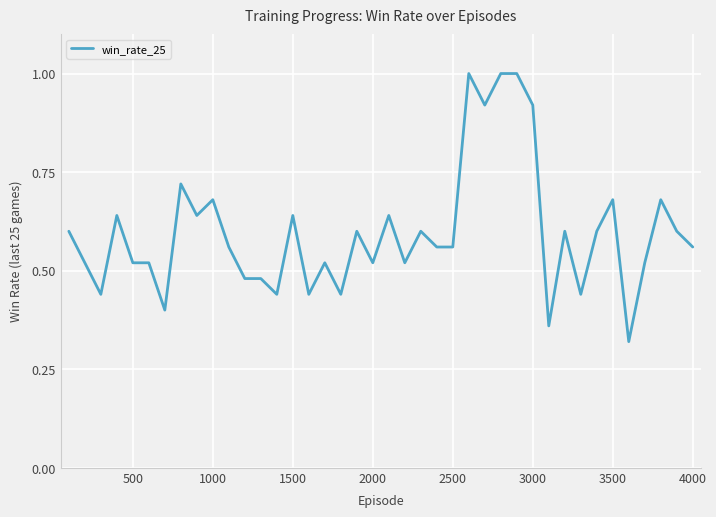

What is the maximum value shown in the chart?

1.0